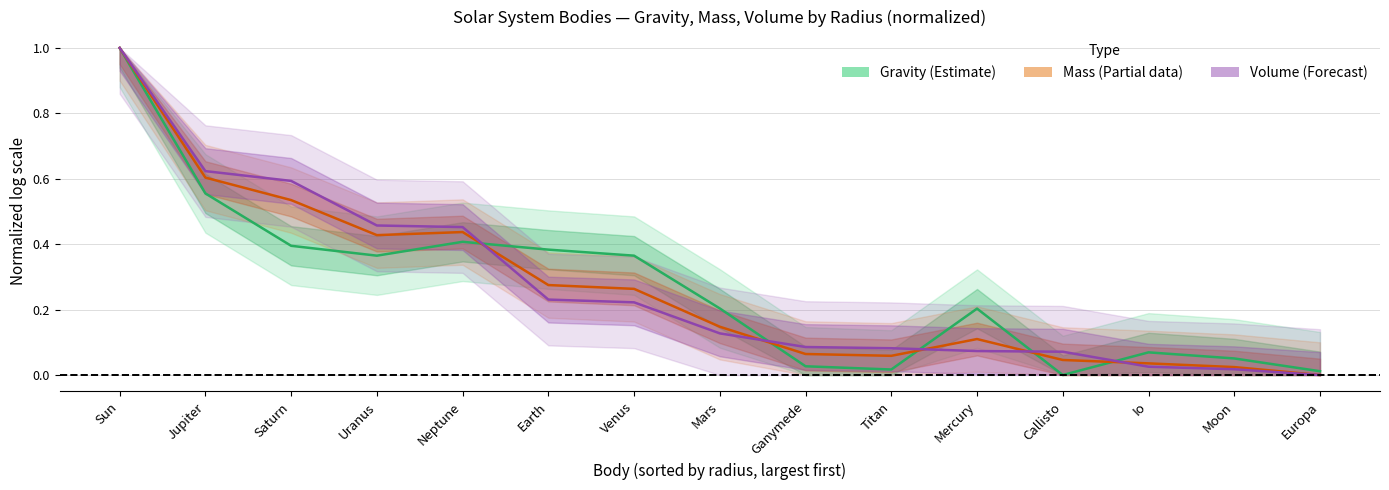

Rank the series at Jupiter from lowest to highest value.

Gravity (m/s²), Mass (M⊕), Volume (V⊕)